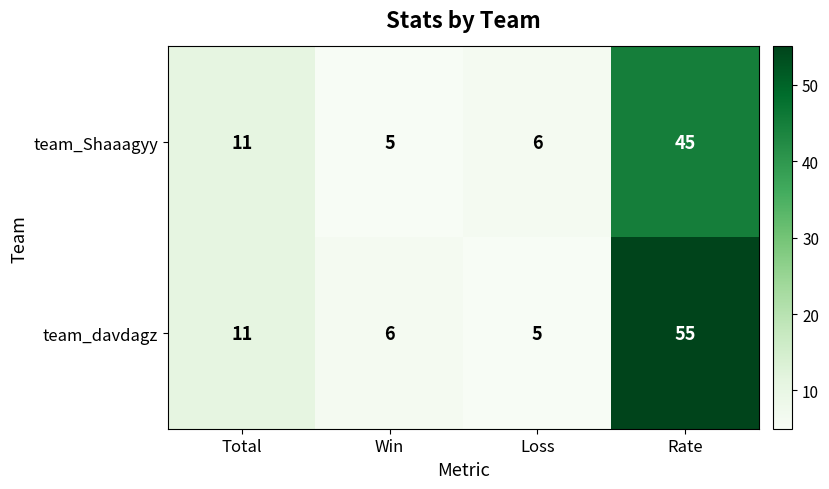

Between Loss and Rate, which series saw the biggest shift?

team_davdagz